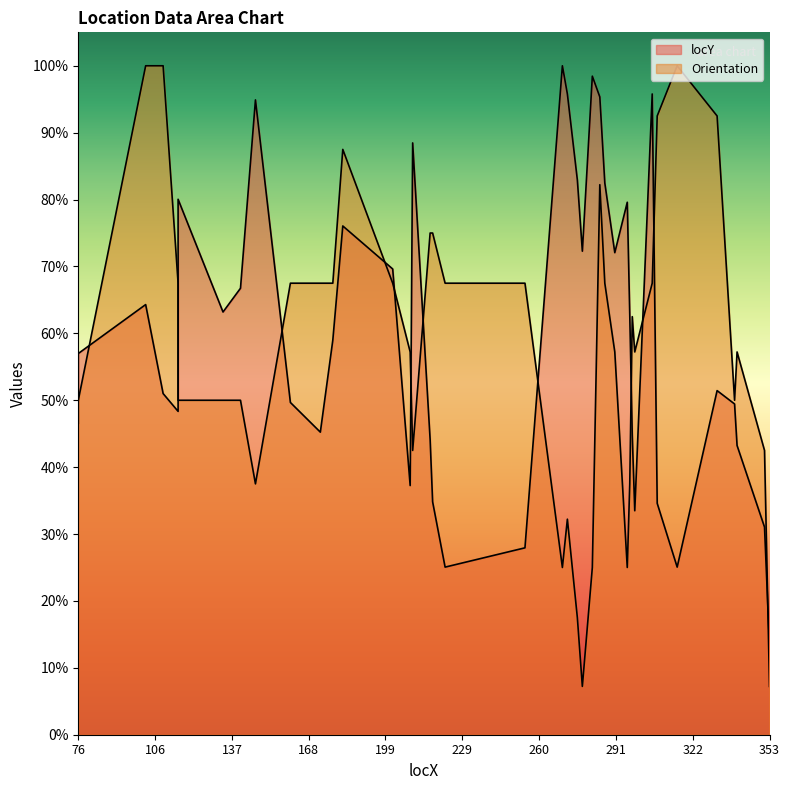

What is the total value across all series at 103?

164.3